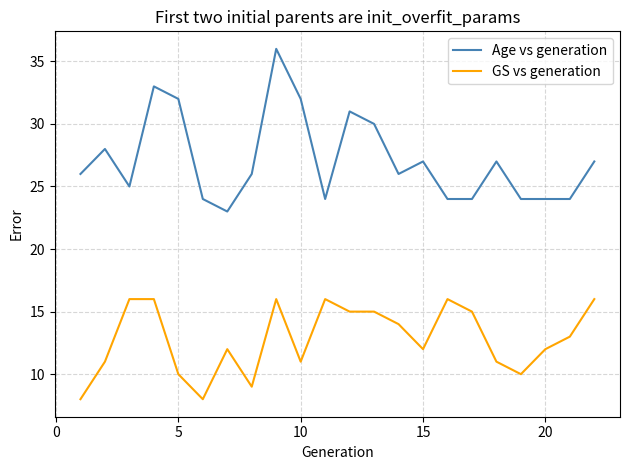

Which series has the largest total across all categories?

Age vs generation